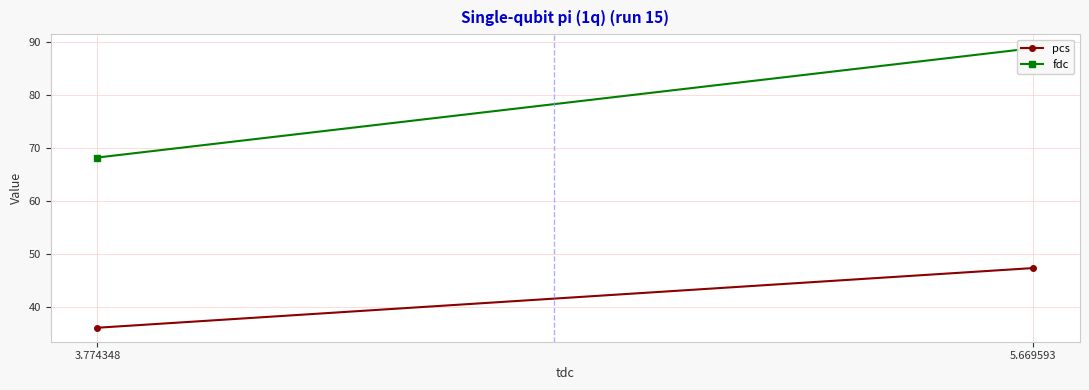

Reading right to left, transcribe all the data shown in this chart.

pcs: 3.774348=36.0	5.669593=47.3
fdc: 3.774348=68.2	5.669593=88.9